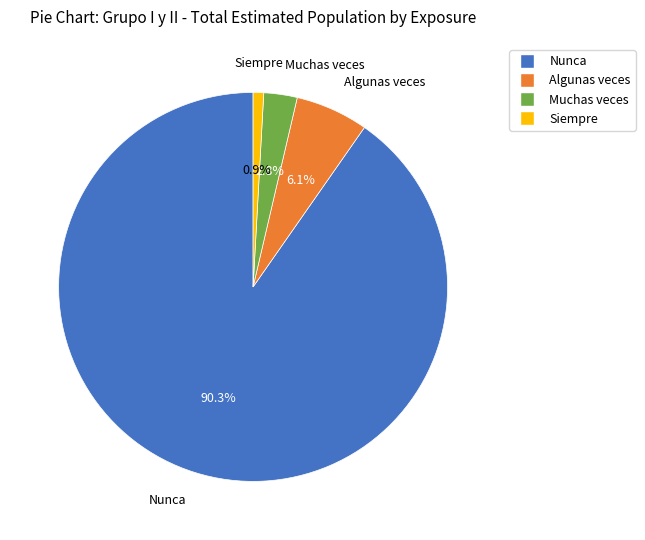

Do Muchas veces and Nunca together represent more than half of the pie?

Yes